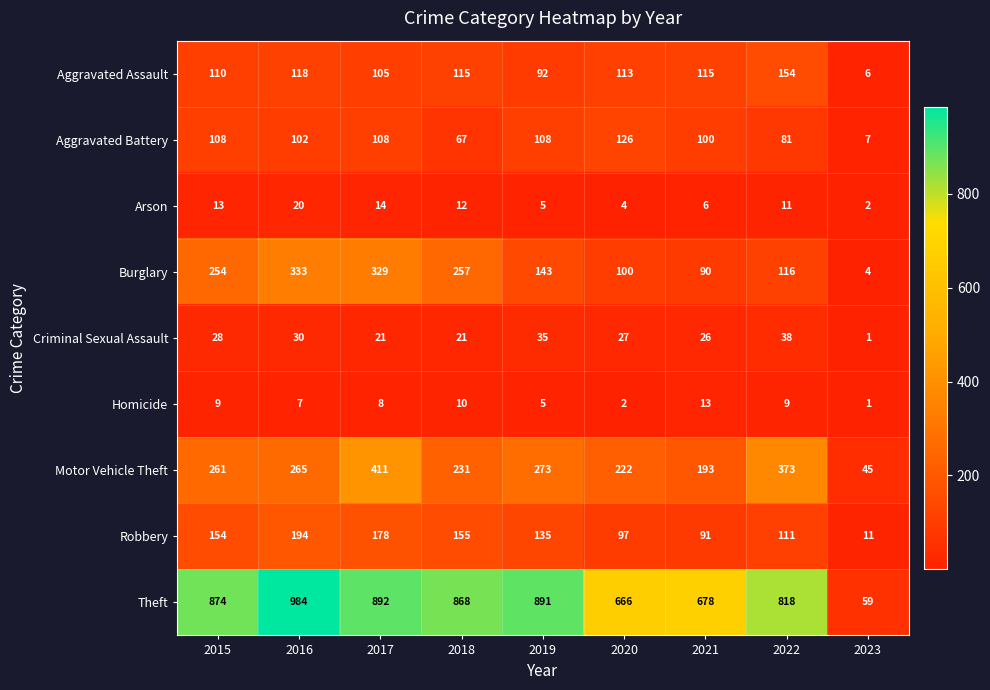

Where is Aggravated Assault nearest to the value 80?

2019